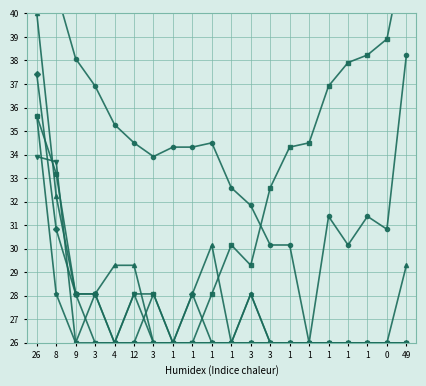

True or false: col_1 and col_2 intersect in this chart.

False